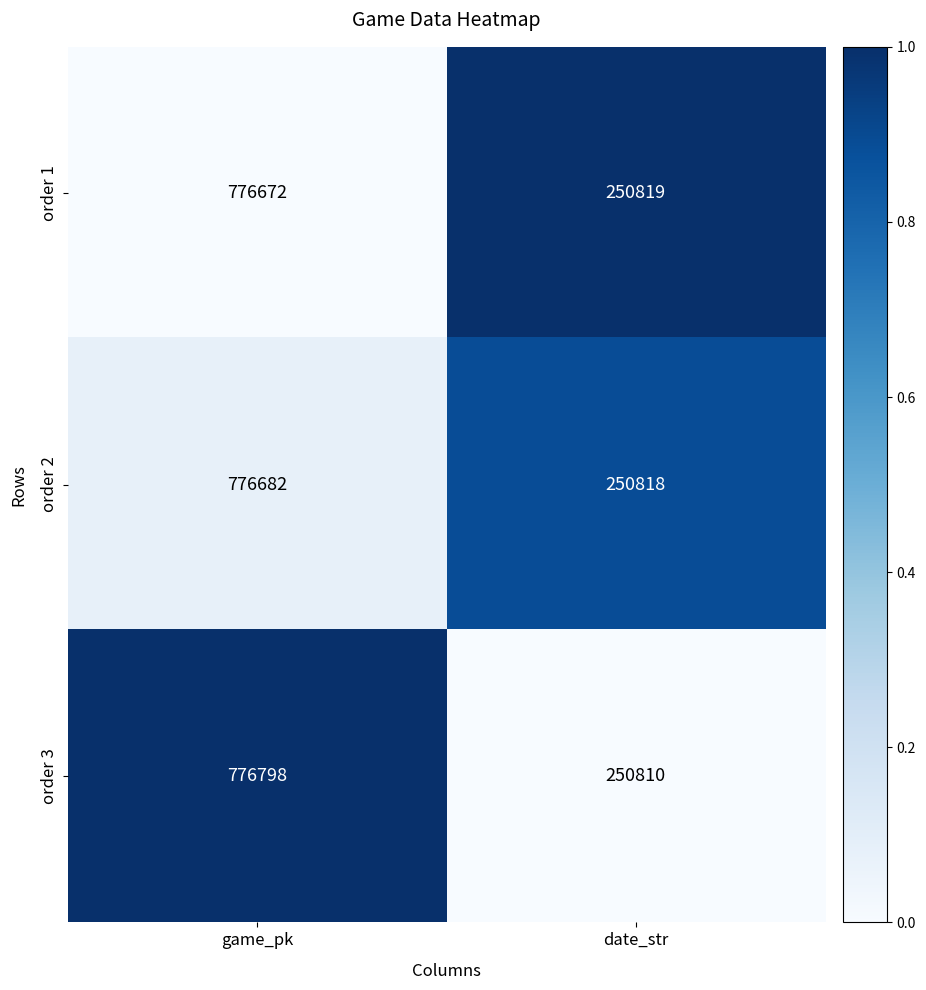

What is the lowest value of the order 2 series?

250818